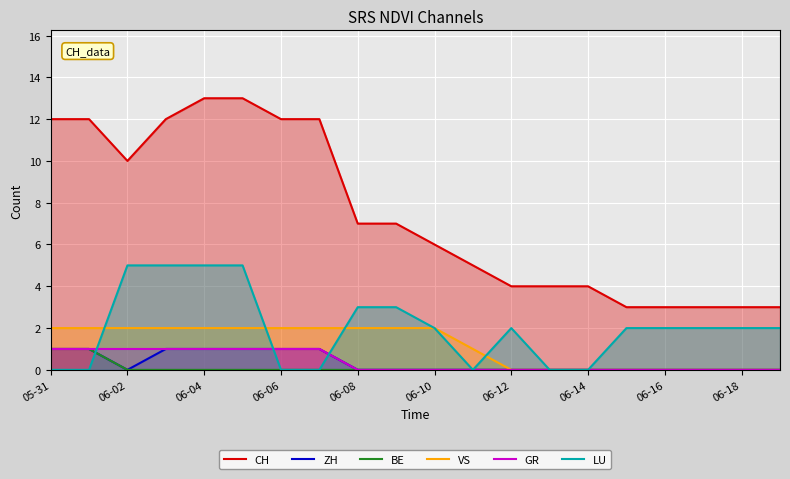

What is the total value across all series at 05-31?

17